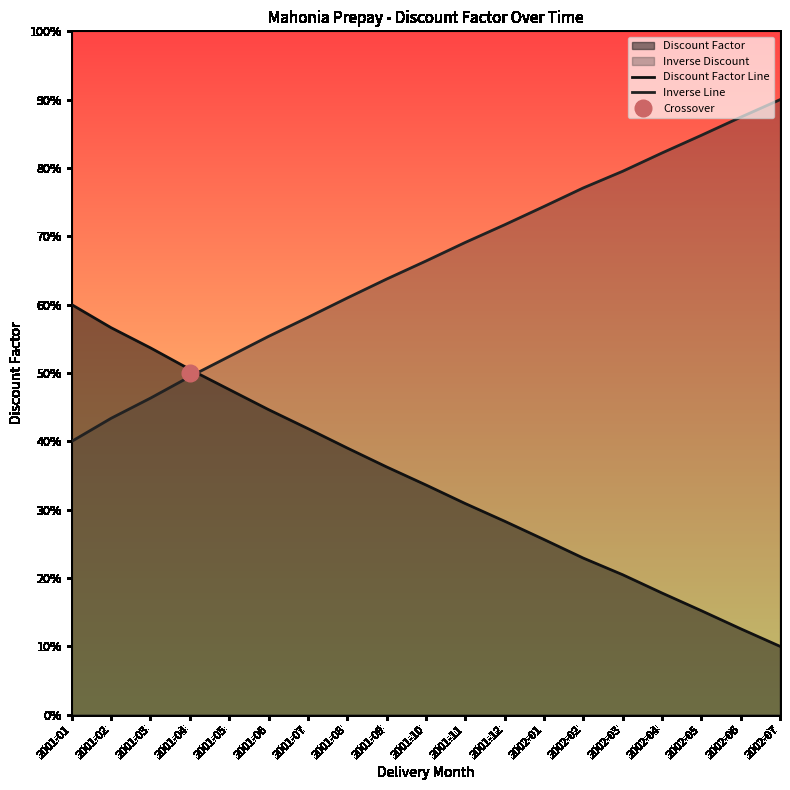

What is the sum of all Discount Factor Line values?

6.5